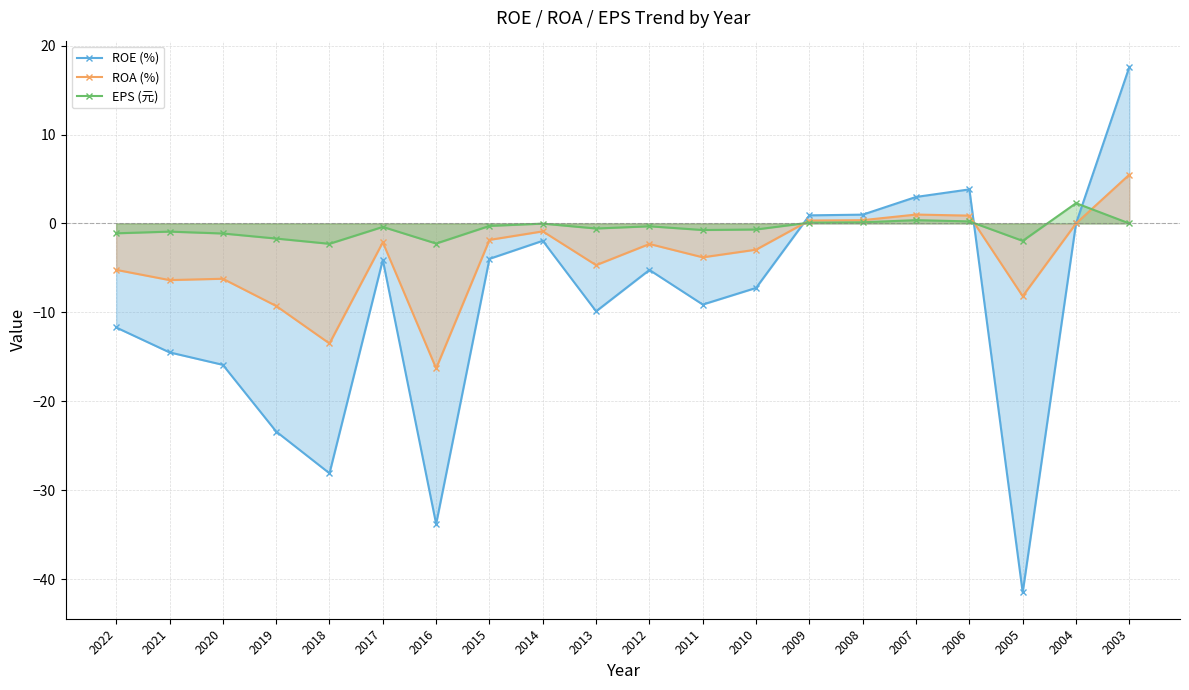

Reading left to right, transcribe all the data shown in this chart.

ROE (%): -11.7	-14.5	-15.9	-23.4	-28.1	-4.1	-33.8	-4.0	-1.9	-9.9	-5.2	-9.1	-7.2	0.9	1.0	3.0	3.8	-41.5	0.0	17.6
ROA (%): -5.2	-6.4	-6.2	-9.3	-13.5	-2.1	-16.3	-1.9	-0.9	-4.7	-2.3	-3.8	-3.0	0.3	0.4	1.0	0.9	-8.2	0.0	5.5
EPS (元): -1.1	-0.9	-1.1	-1.7	-2.3	-0.4	-2.3	-0.3	-0.0	-0.6	-0.3	-0.7	-0.7	0.1	0.1	0.4	0.2	-2.0	2.3	0.0